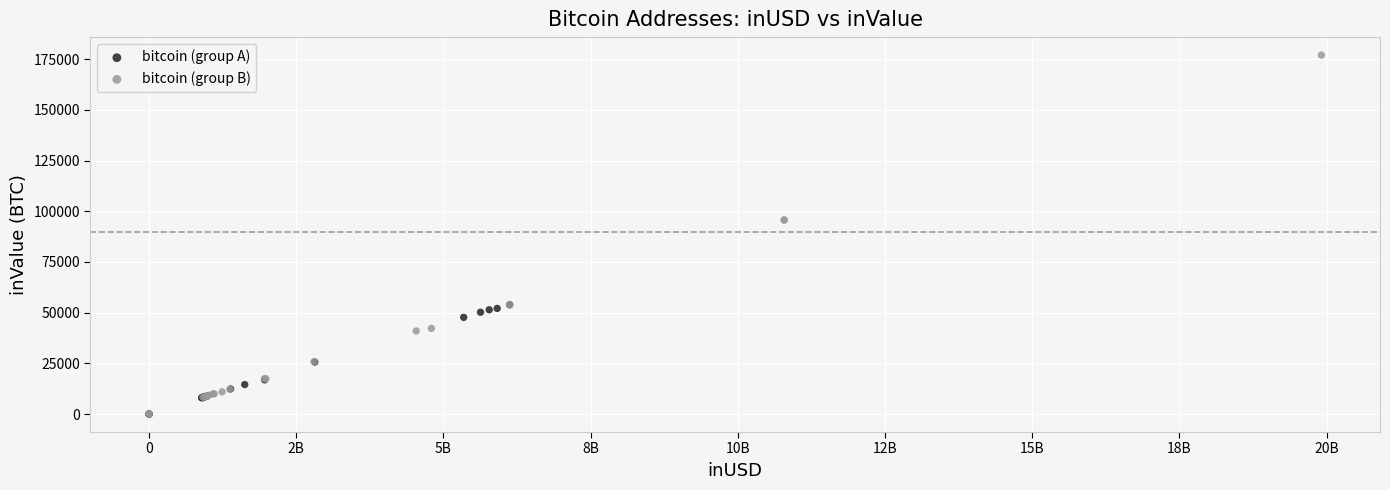

Which series contains the highest Y value?

bitcoin (group B)